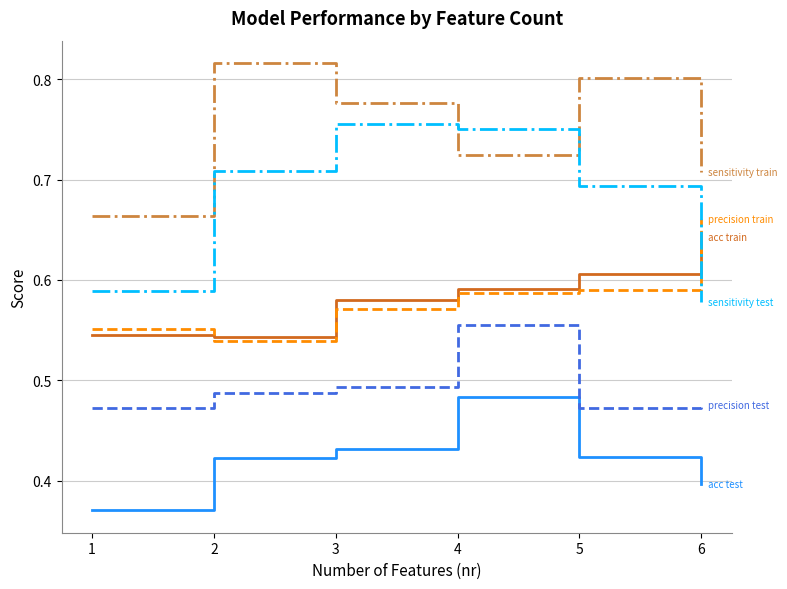

What is the spread (max minus min) of values at 3?

0.3